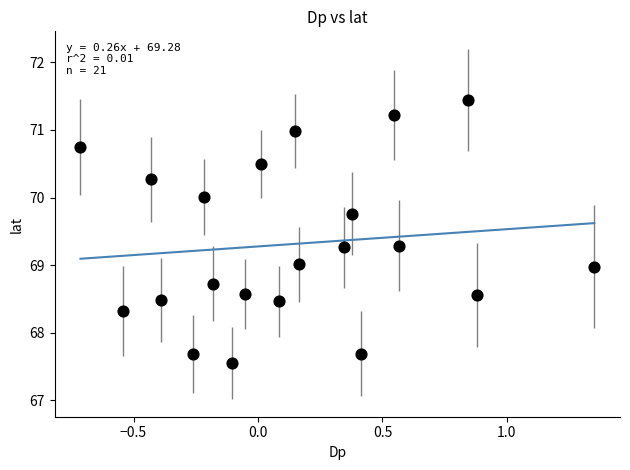

What is the range of Y values (max minus min)?

3.9